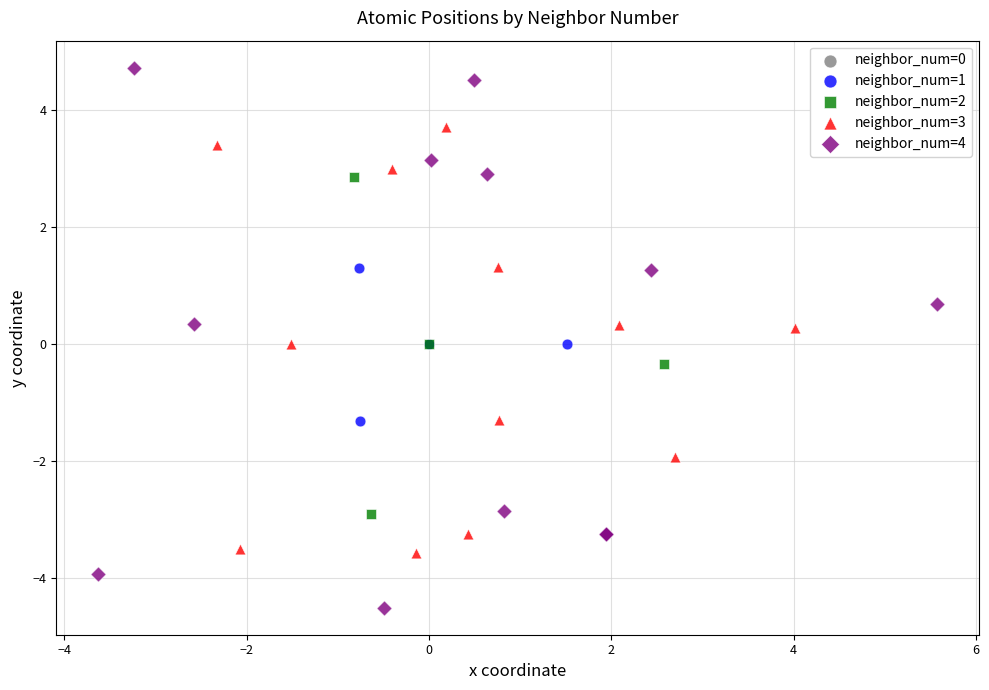

Which series reaches the minimum Y coordinate?

neighbor_num=4